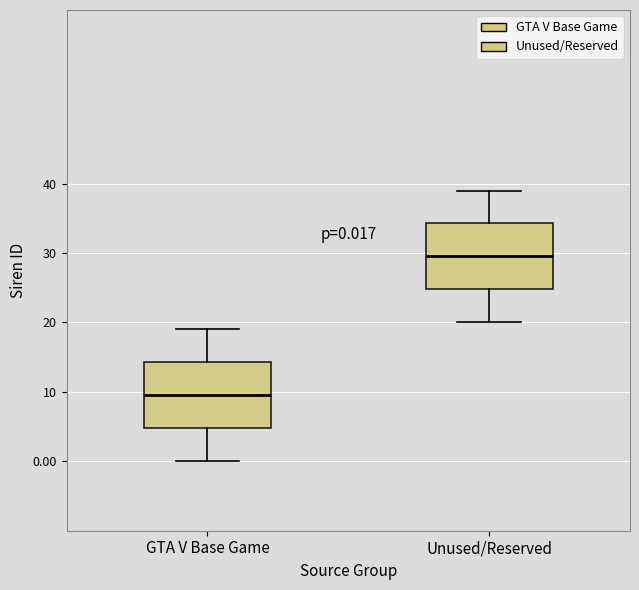

Which box's median line is the highest?

Unused/Reserved